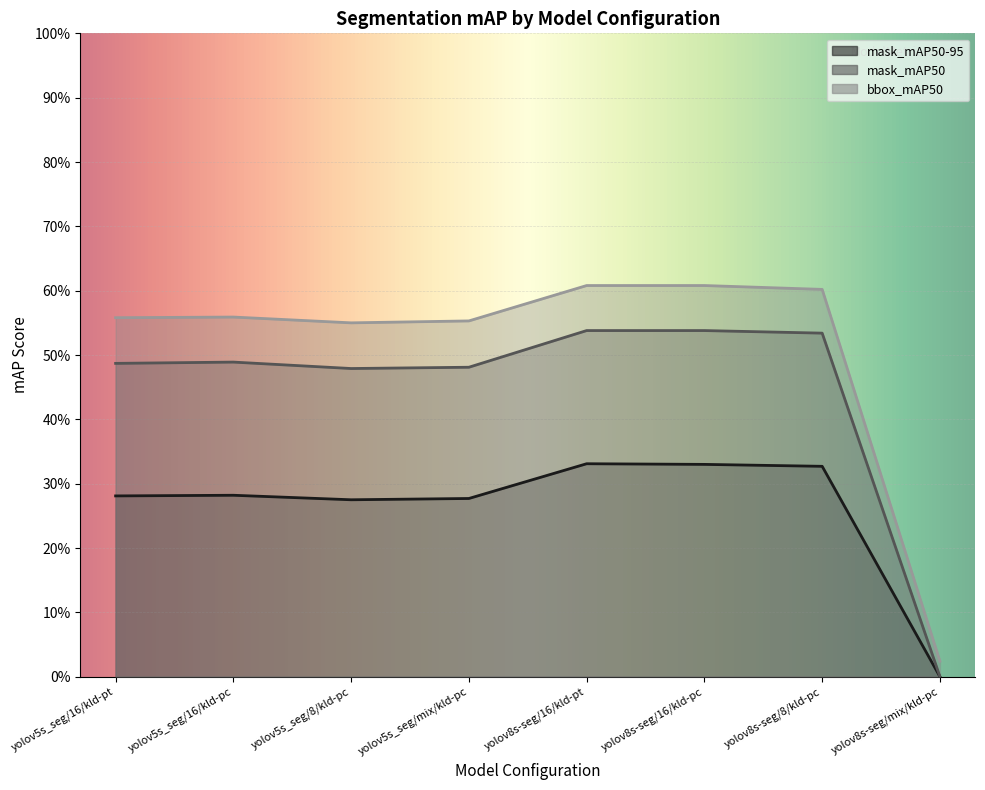

Does the chart display data point markers on the line(s)?

No